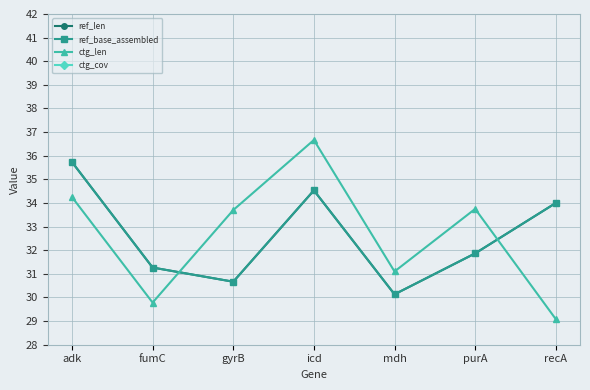

How many lines are shown in the chart?

4